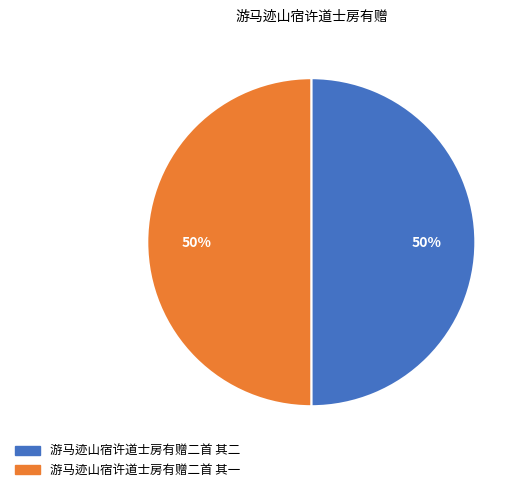

What is the ratio of the value at 游马迹山宿许道士房有赠二首 其二 to the value at 游马迹山宿许道士房有赠二首 其一?

1.0